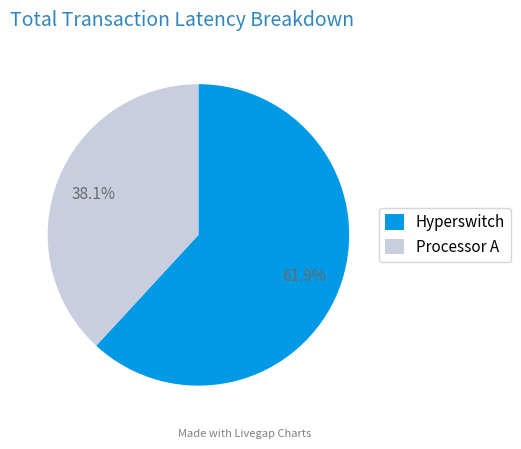

What is the total percentage of Processor A and Hyperswitch?

100.0%